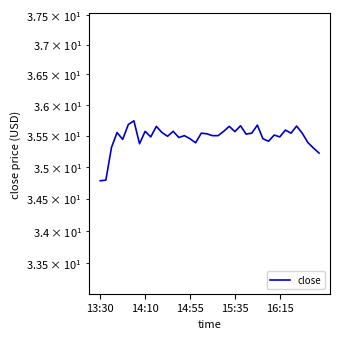

What is the average value?

35.5